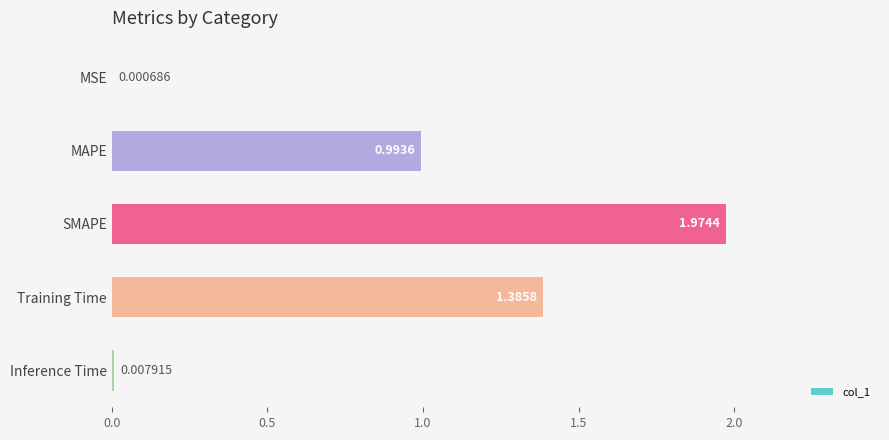

What is the change in value from MAPE to Inference Time?

-1.0